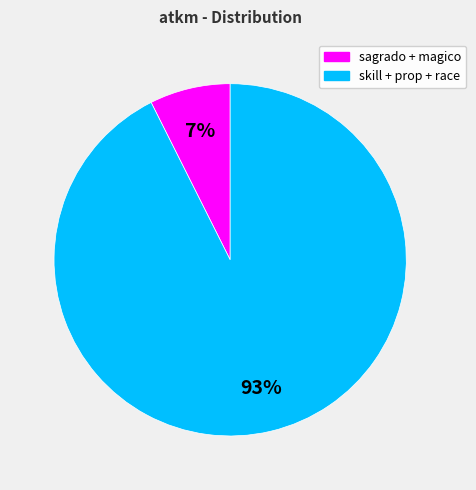

Does any single category account for the majority?

Yes